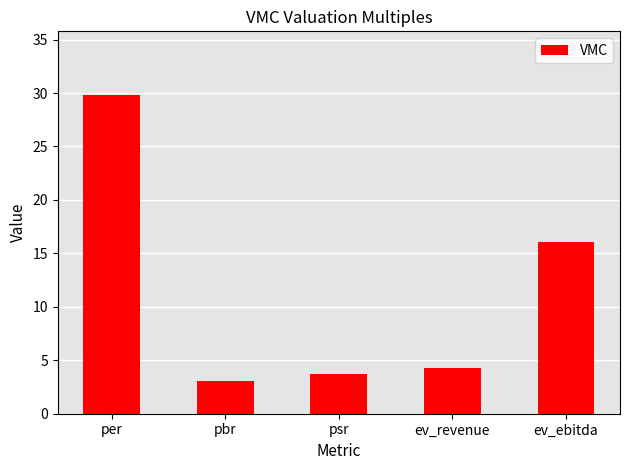

What is the average value?

11.4